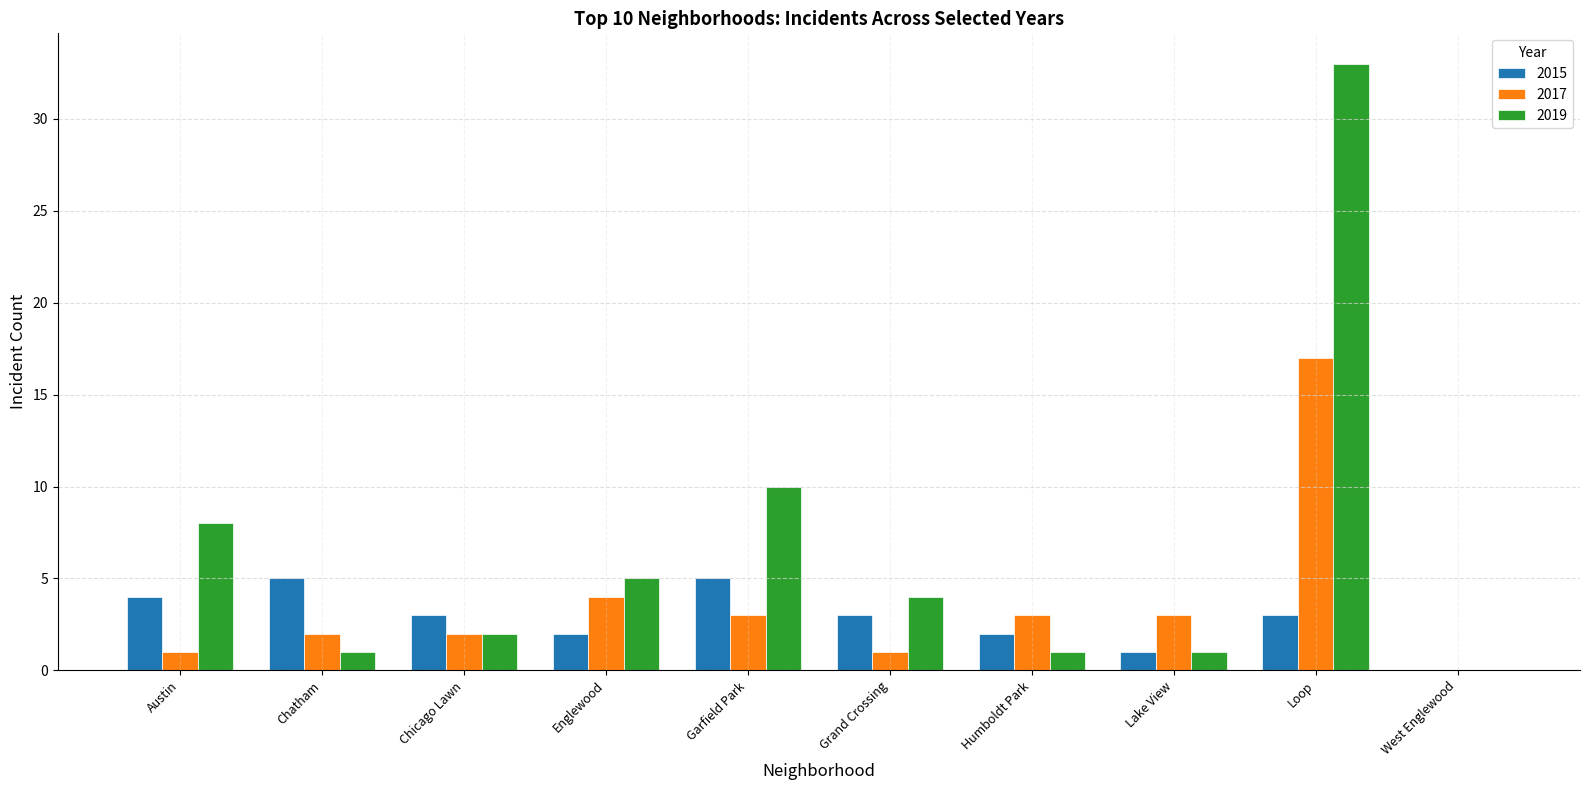

What value does the 2017 series have at Englewood?

4